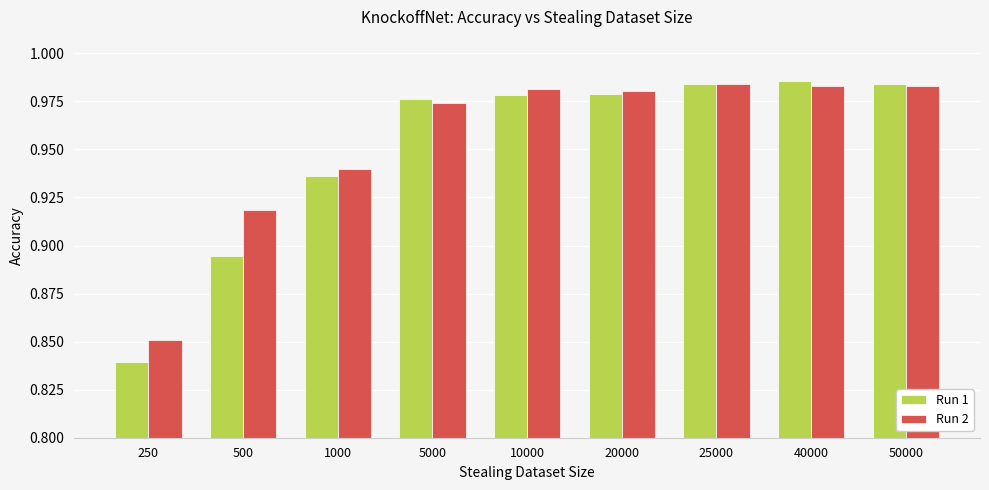

True or false: Run 2 has a value of 0.3 at 250.

False